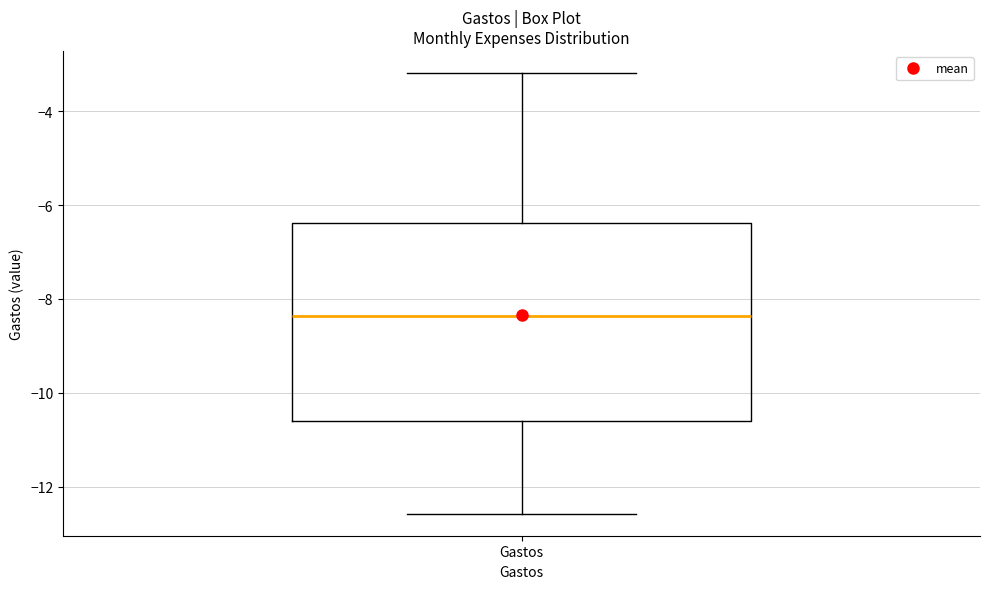

Read this box plot against the y-axis: the position of the median line, the range covered by the box, and the ends of both whiskers. The values are not printed on the chart, so give them approximately, as read against the axis.

median -8.4, box -10.6 to -6.4, whiskers -12.6 to -3.2